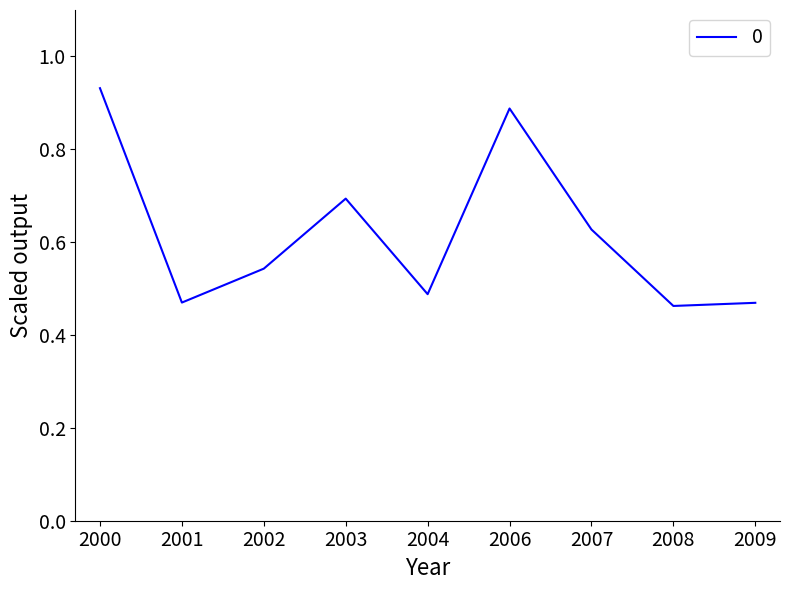

What is the change in value from 2006 to 2007?

-0.3